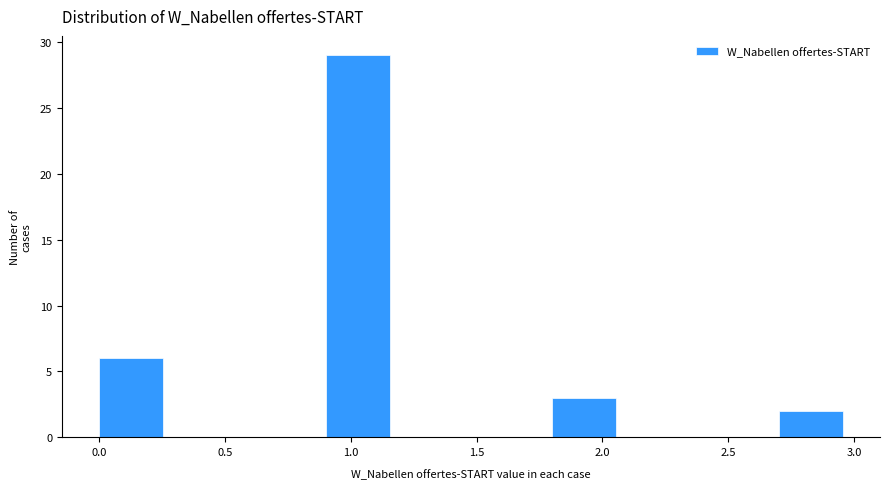

Reading left to right, list every bar in this chart as the range it spans on the x-axis followed by its height. The values are not printed on the chart, so give them approximately, as read against the axis.

0.0 to 0.3: 6
0.3 to 0.6: 0
0.6 to 0.9: 0
0.9 to 1.2: 29
1.2 to 1.5: 0
1.5 to 1.8: 0
1.8 to 2.1: 3
2.1 to 2.4: 0
2.4 to 2.7: 0
2.7 to 3.0: 2